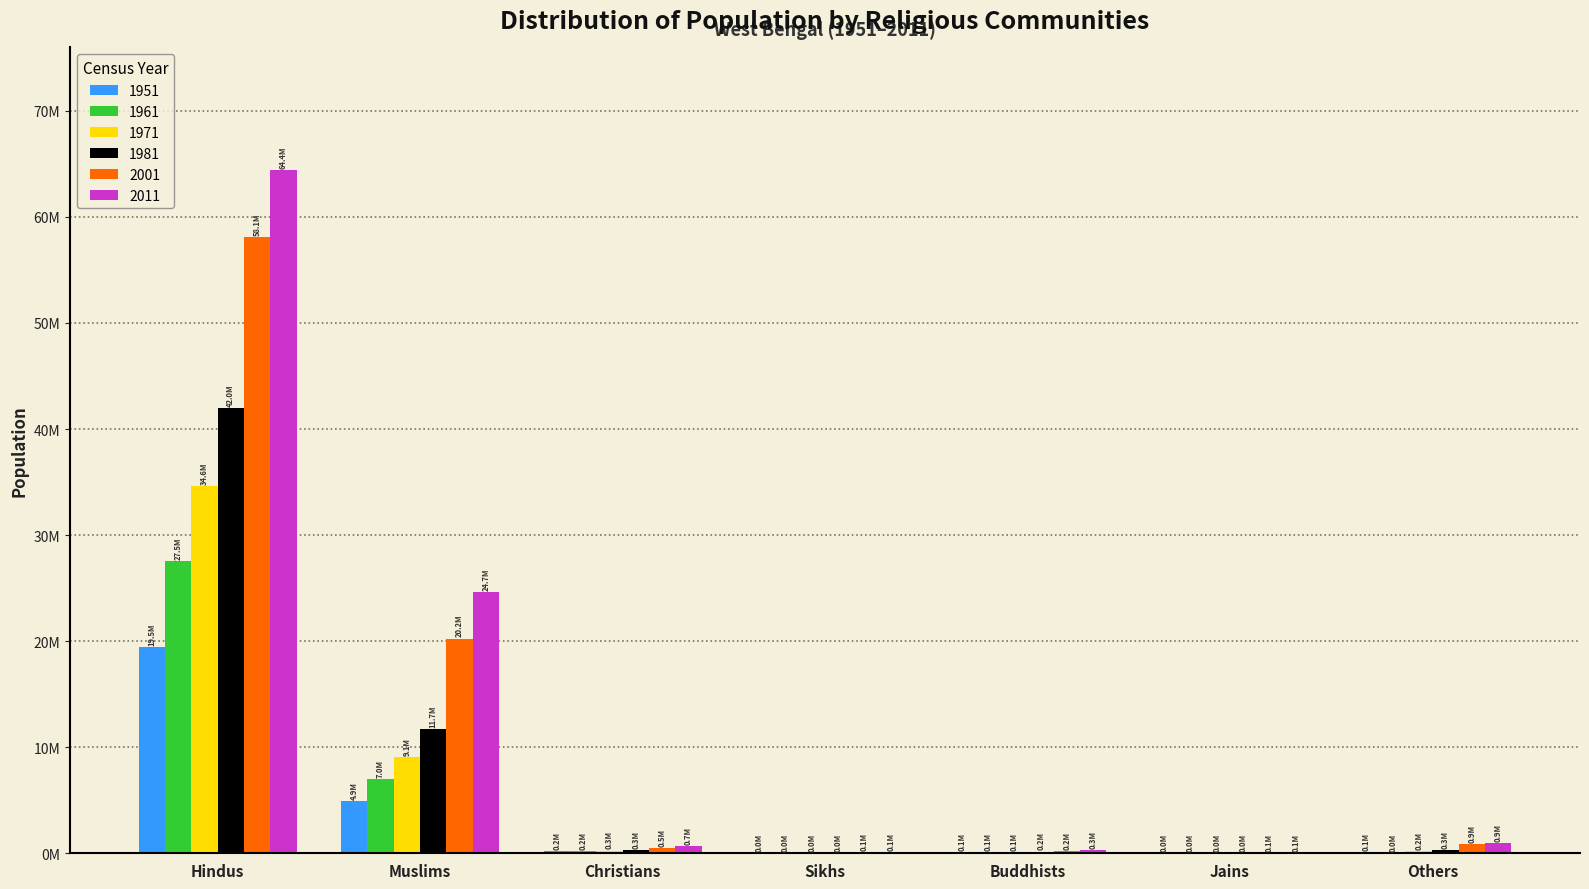

What is the average value of the 1951 series?

3544098